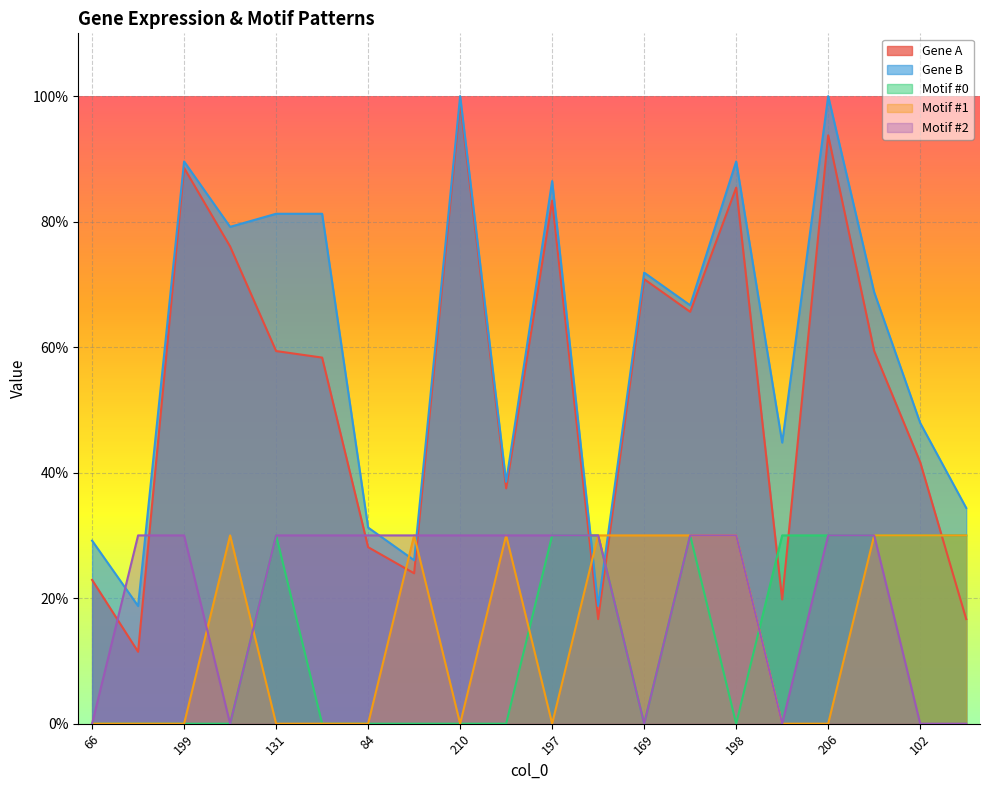

True or false: Gene A and Motif #2 intersect in this chart.

True